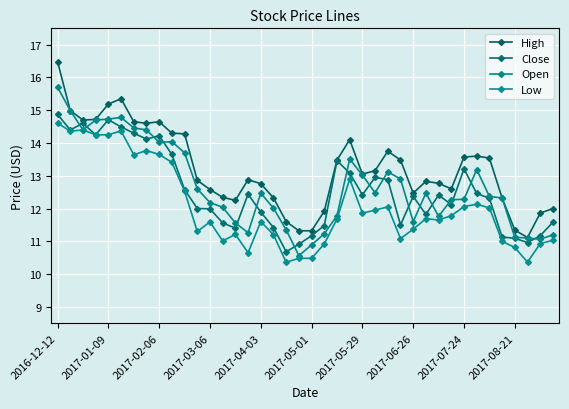

Which series has the largest total across all categories?

High